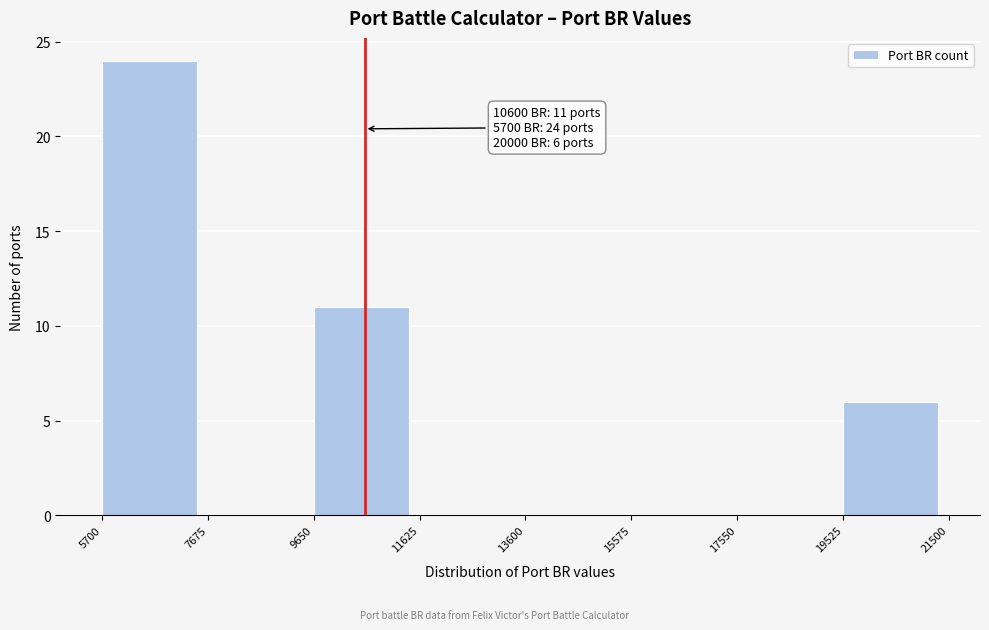

Which range on the x-axis has the tallest bar?

5700 to 7675